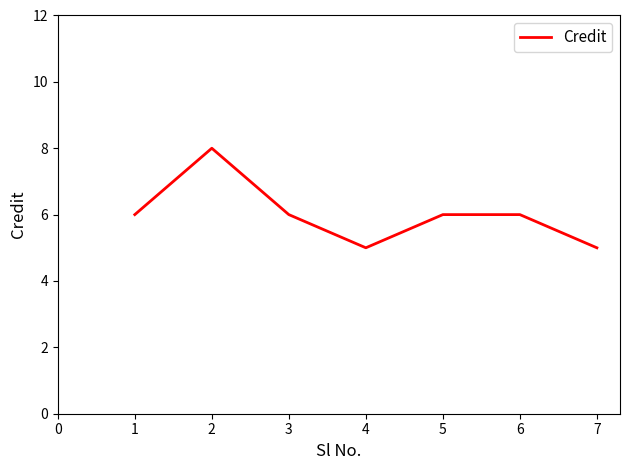

At which category does the data reach its first local peak?

2